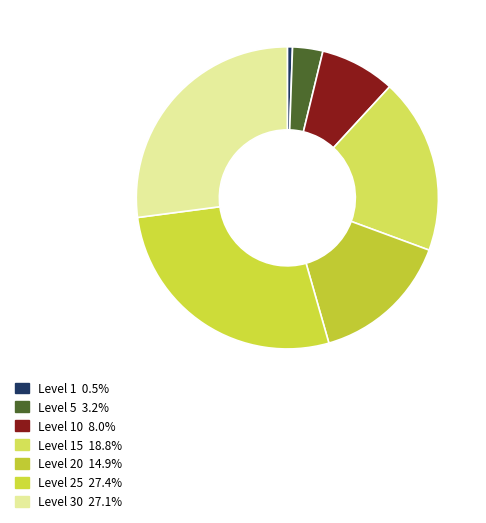

How many segments does this pie chart have?

7